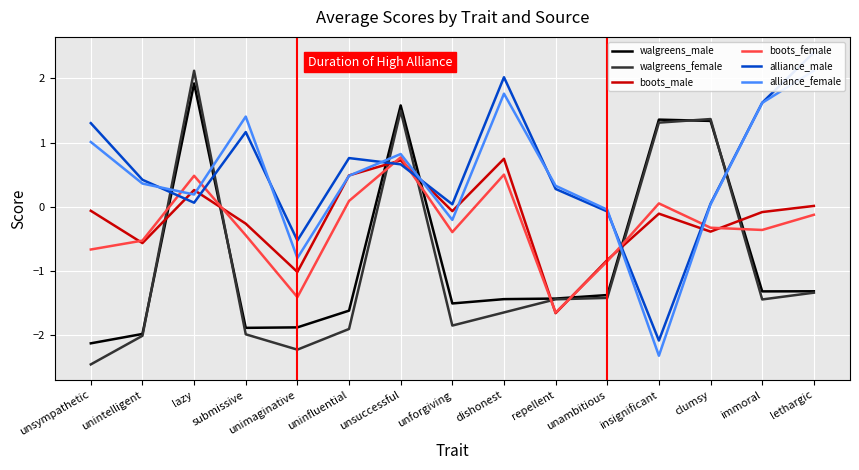

How many lines are shown in the chart?

6